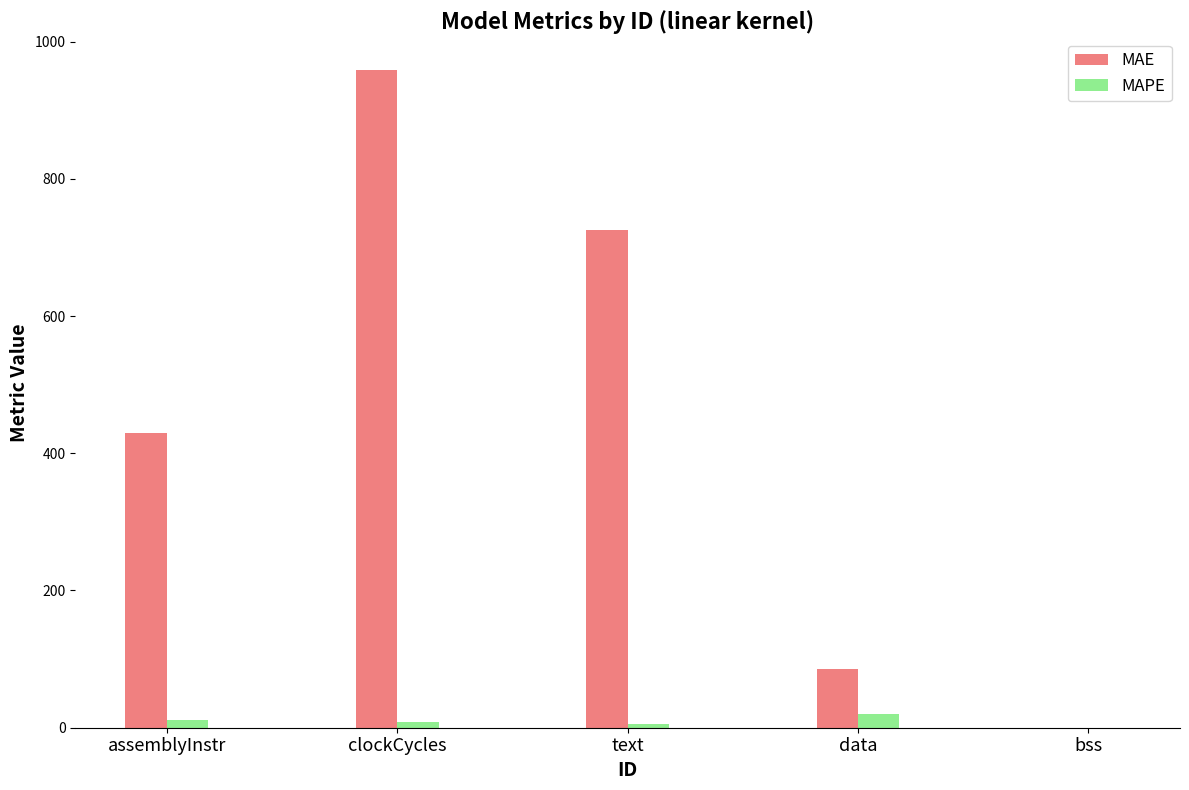

Is the value of MAPE at assemblyInstr greater than the value of MAE at bss?

Yes